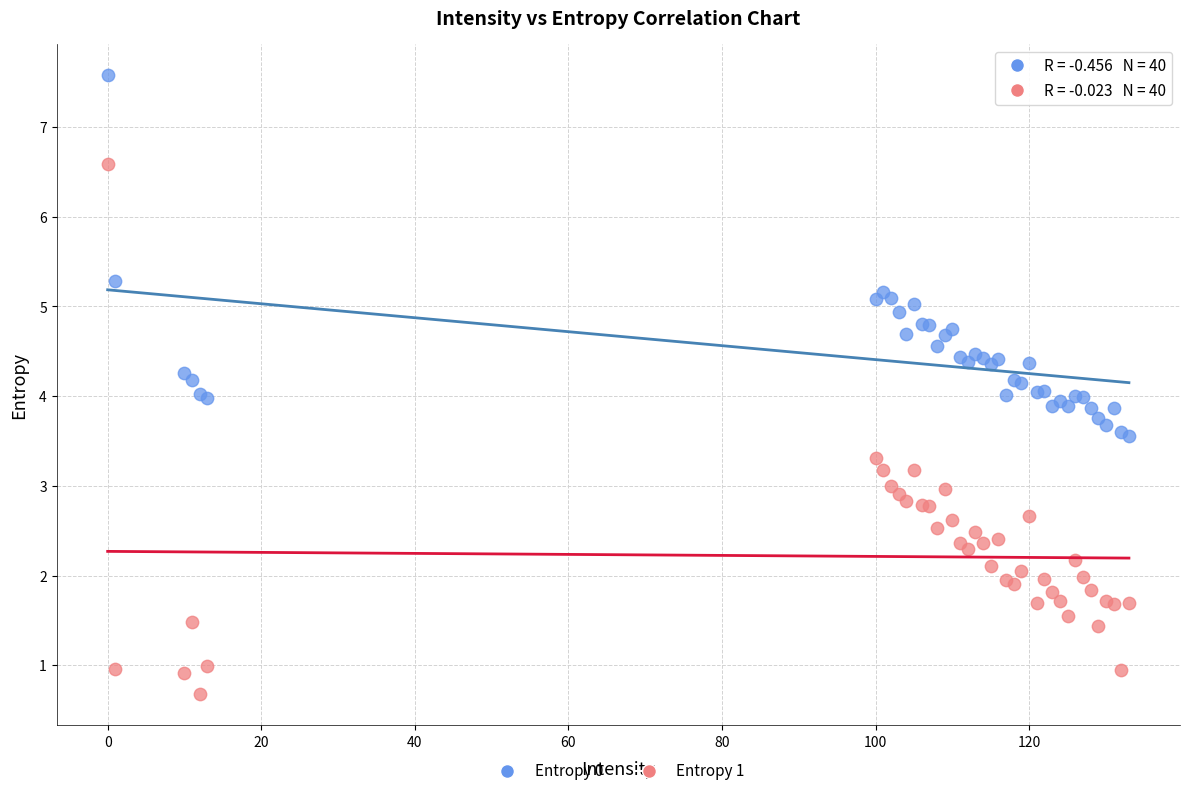

What is the X range (max minus min) for the scatter plot?

133.0